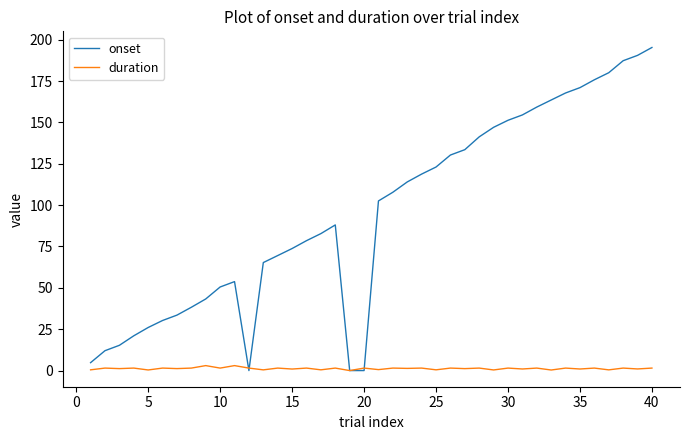

What is the difference between the second highest and second lowest values in the duration series?

2.7